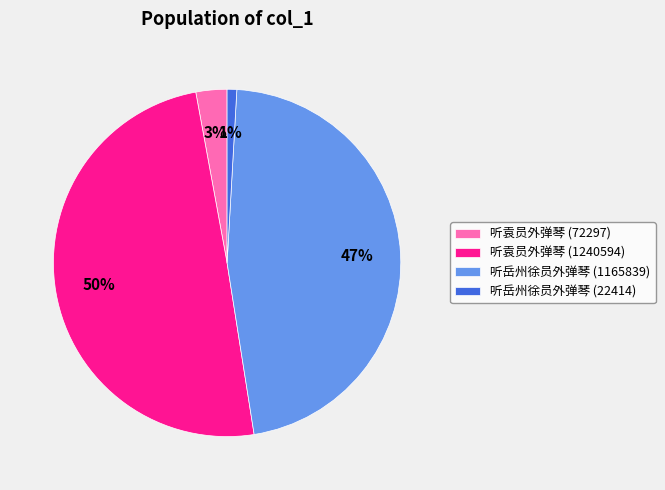

To the nearest percent, what is the combined percentage of 听袁员外弹琴 (72297) and 听岳州徐员外弹琴 (22414)?

4%